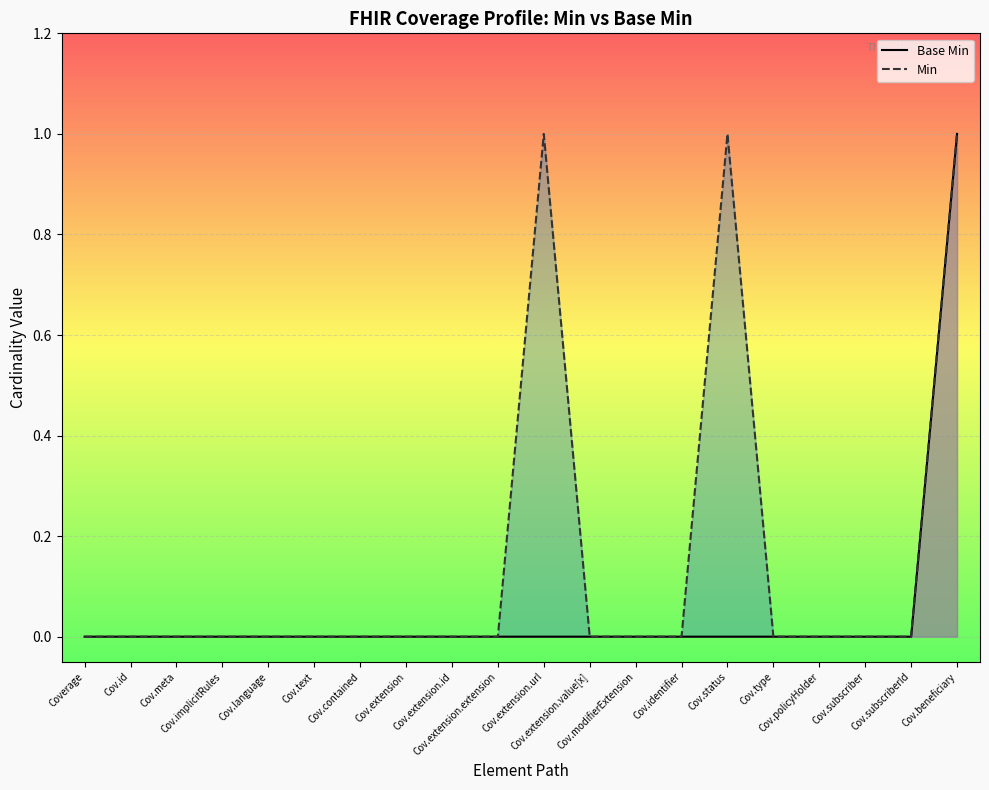

Is the value of Min at Cov.meta greater than the value of Base Min at Cov.contained?

No